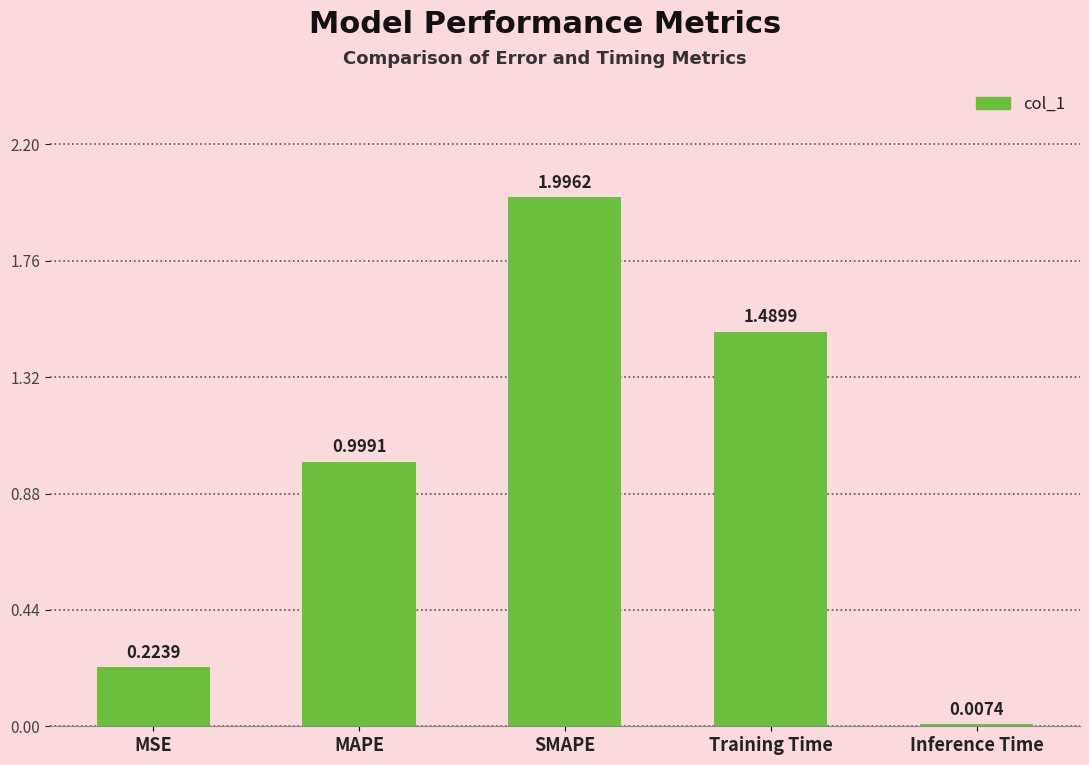

Which label corresponds to the smallest value in the chart?

Inference Time